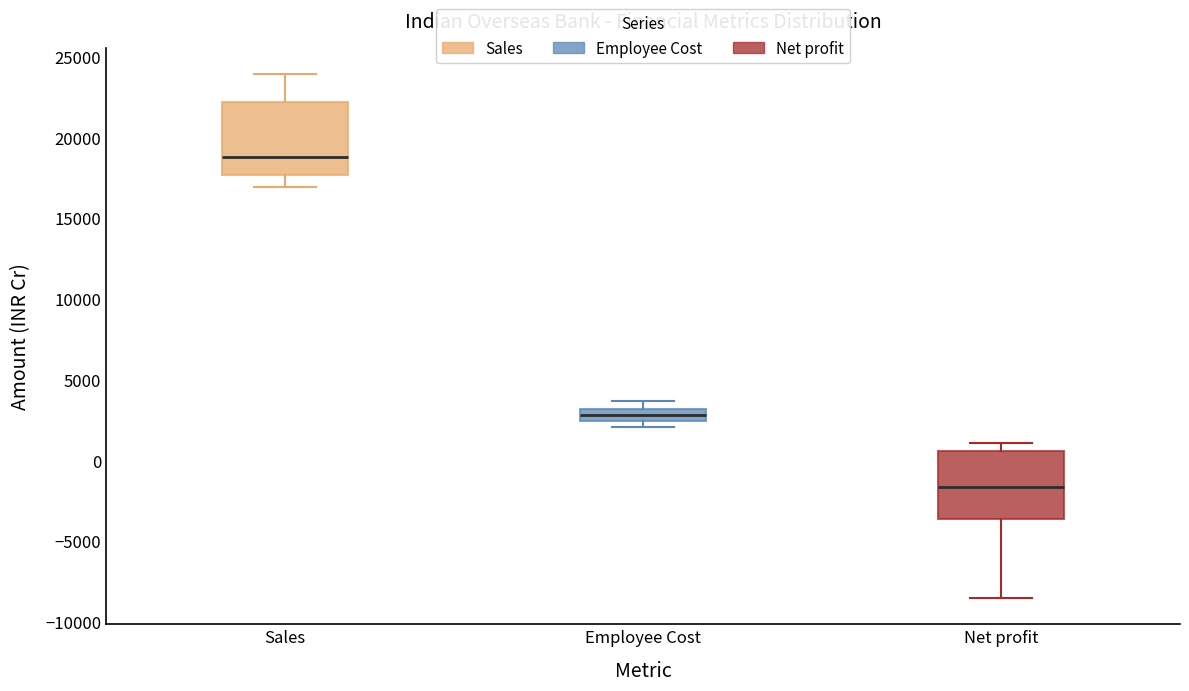

Reading left to right, read every box against the y-axis: the position of its median line, the range the box covers, and the ends of its whiskers. The values are not printed on the chart, so give them approximately, as read against the axis.

Sales: median 19000, box 17500 to 22000, whiskers 17000 to 24000
Employee Cost: median 3000 (inside the box), box 2500 to 3000, whiskers 2000 to 3500
Net profit: median -1500, box -3500 to 500, whiskers -8500 to 1000